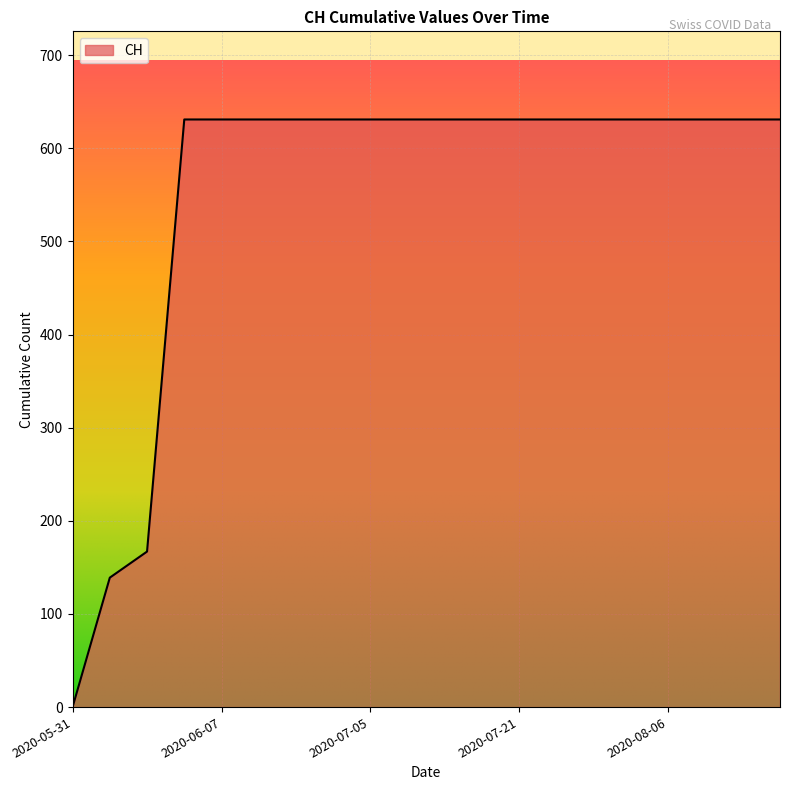

How many lines are shown in the chart?

1